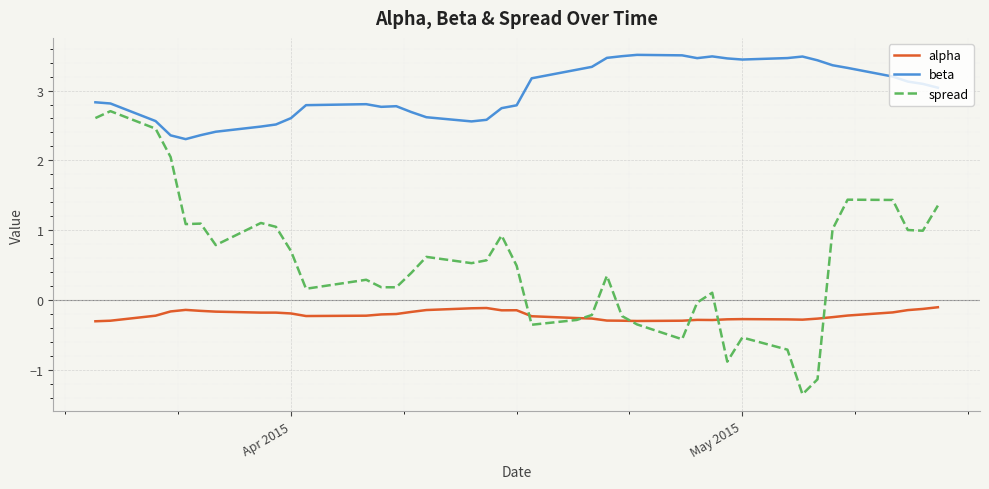

At how many categories does at least one series exceed 3?

20